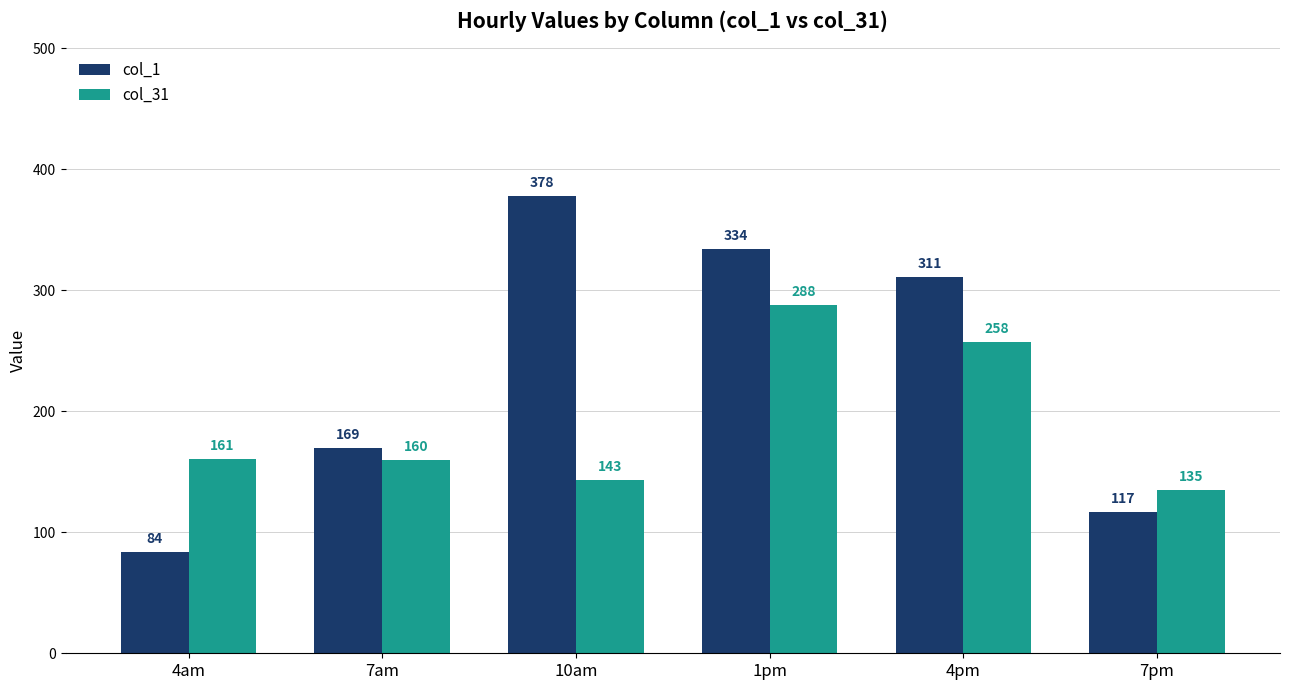

What is the minimum value shown in the chart?

83.9